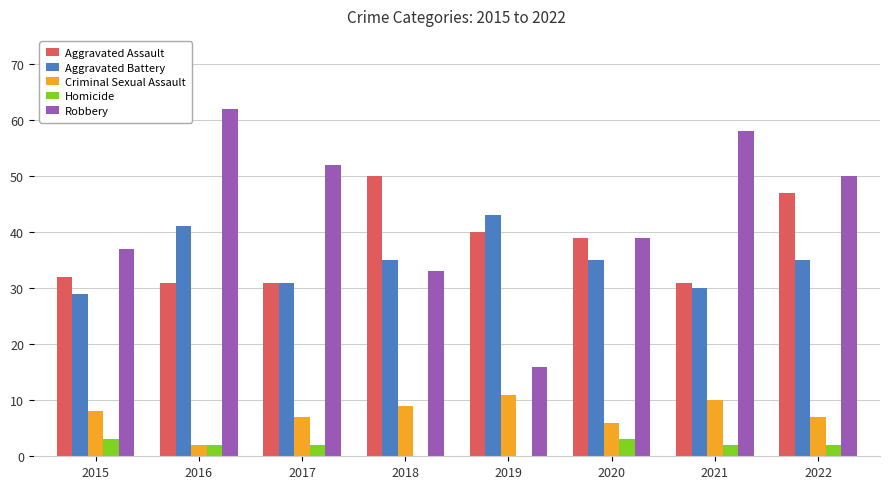

Which series has the largest total across all categories?

Robbery